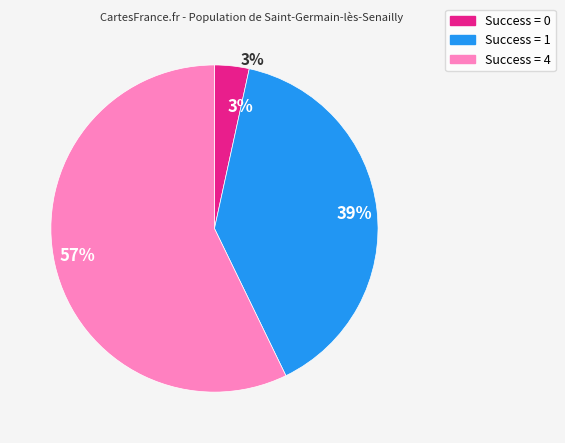

To the nearest percent, what percentage of the pie is Success = 0?

3%